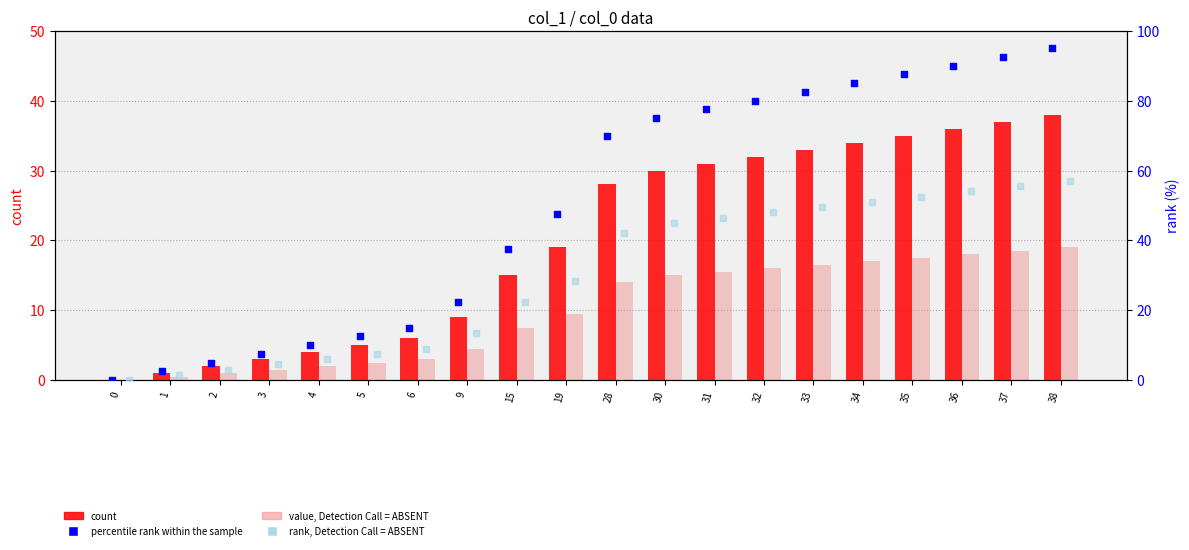

Which series has the largest Y range (max minus min)?

percentile rank within the sample